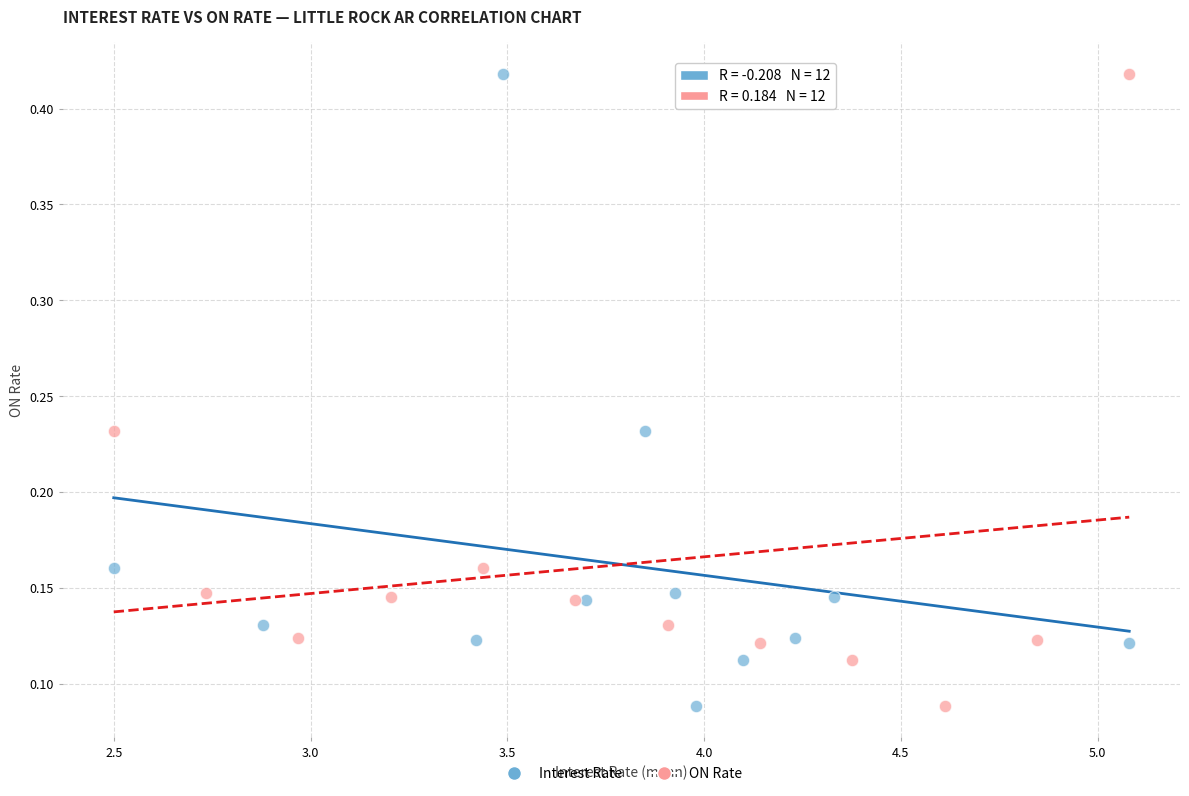

What are all the series names shown in the legend?

Interest Rate, ON Rate